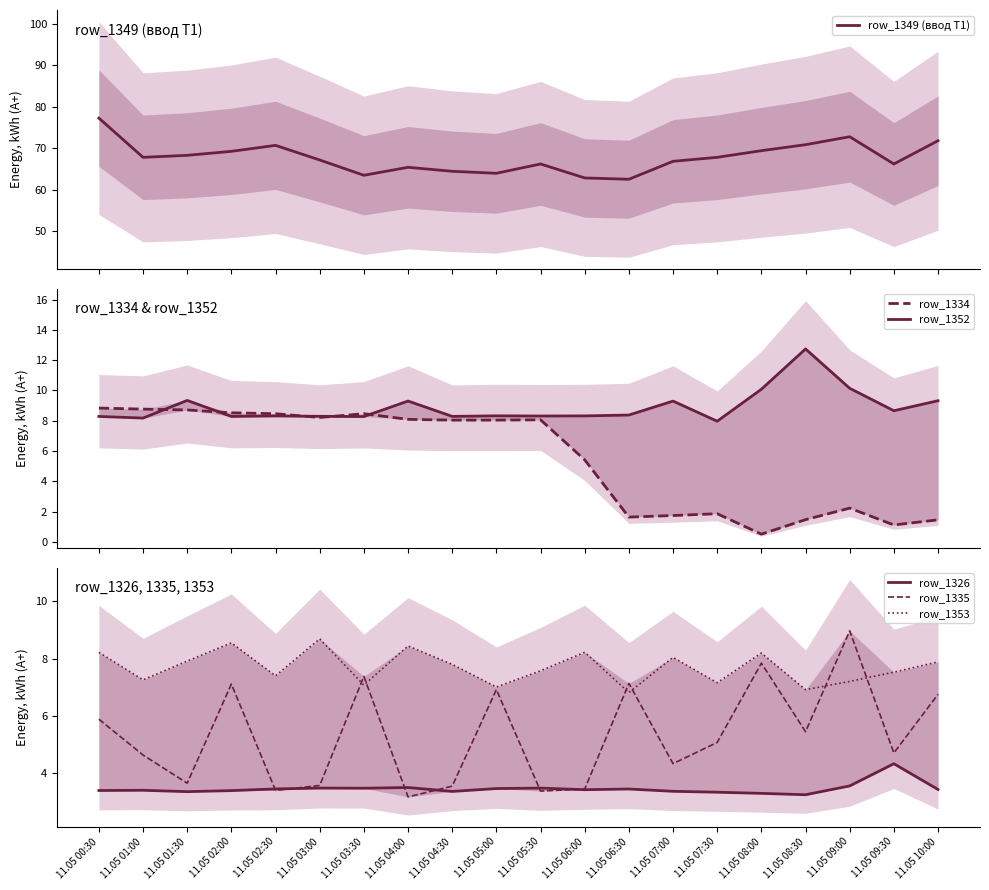

What is the label of the 6th point from the right?

11.05 07:30